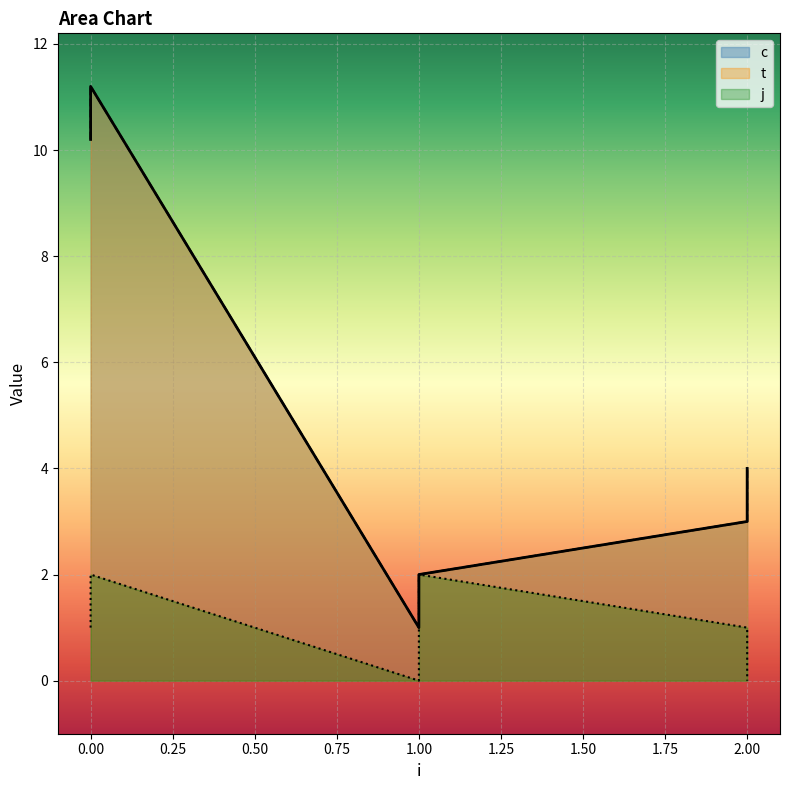

What is the value of the t point at the 3rd from the left?

1.0